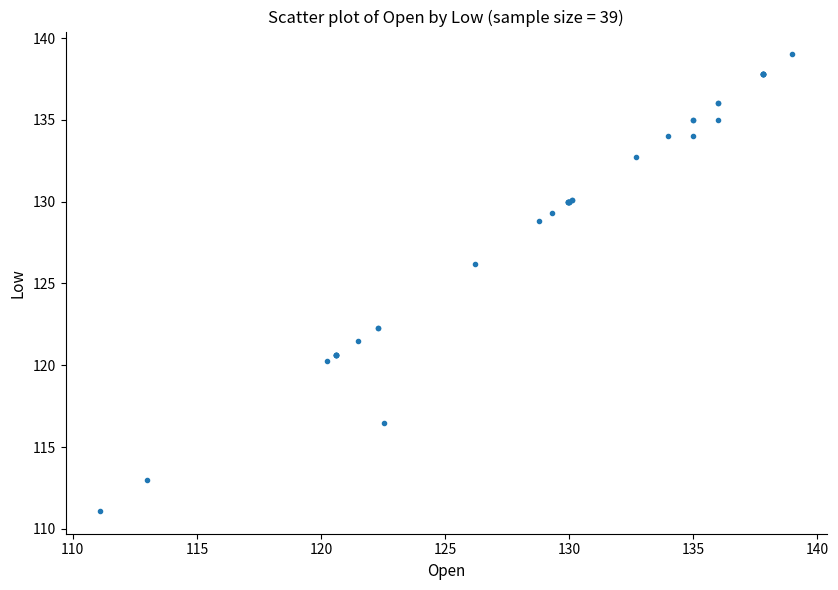

What Y value in the scatter plot is closest to 125?

126.2